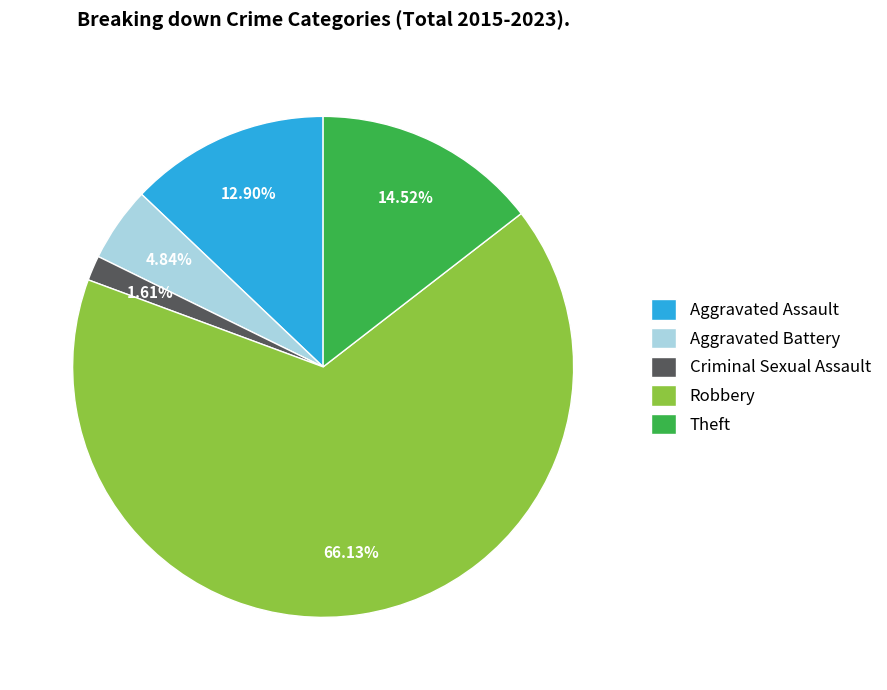

To the nearest percent, what is the combined percentage of Theft and Aggravated Battery?

19%